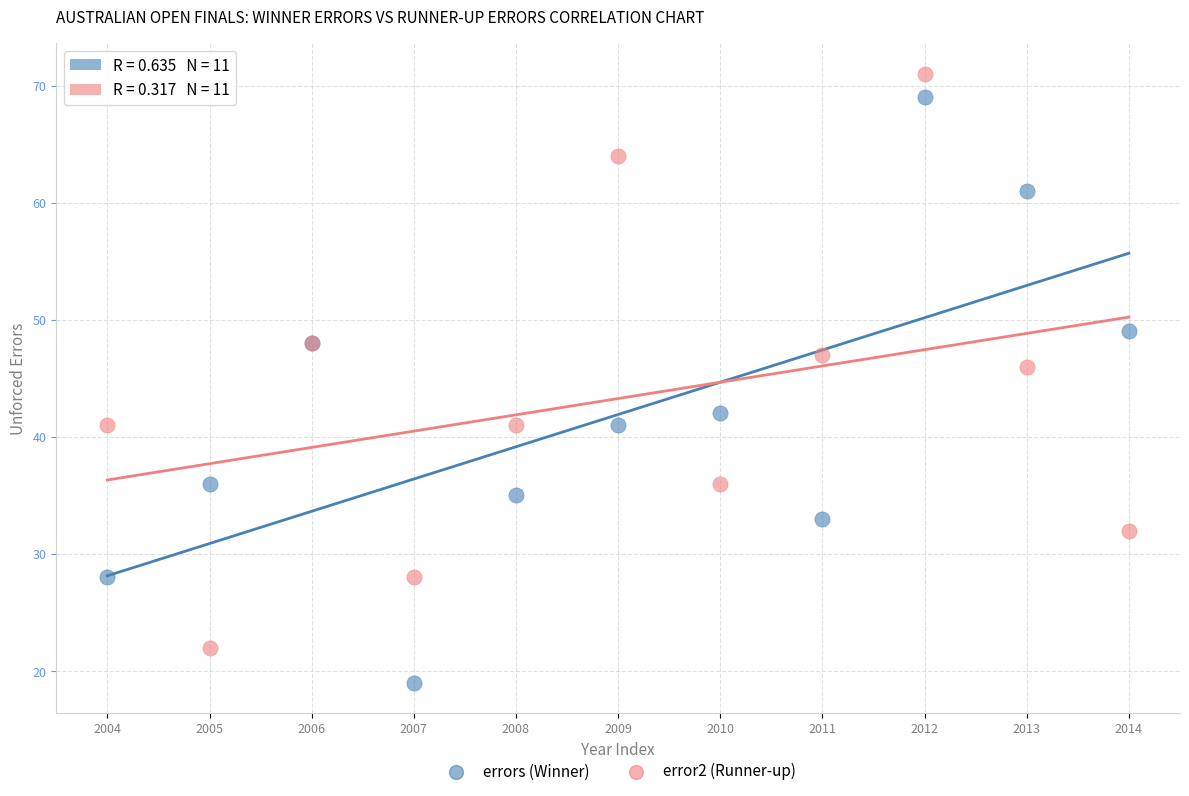

Which series contains the lowest Y value?

errors (Winner)